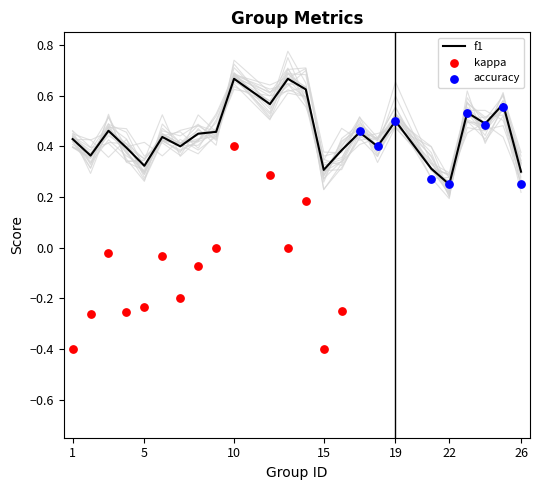

Which series contains the highest Y value?

f1